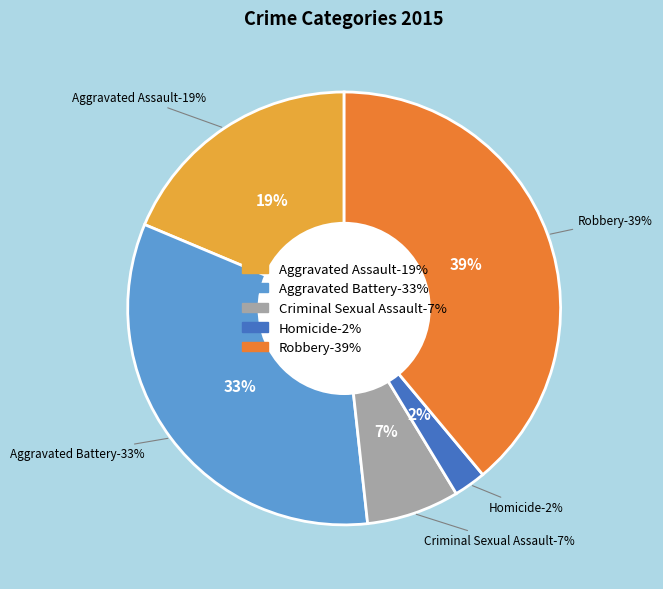

To the nearest percent, what percentage of the pie is Homicide?

2%